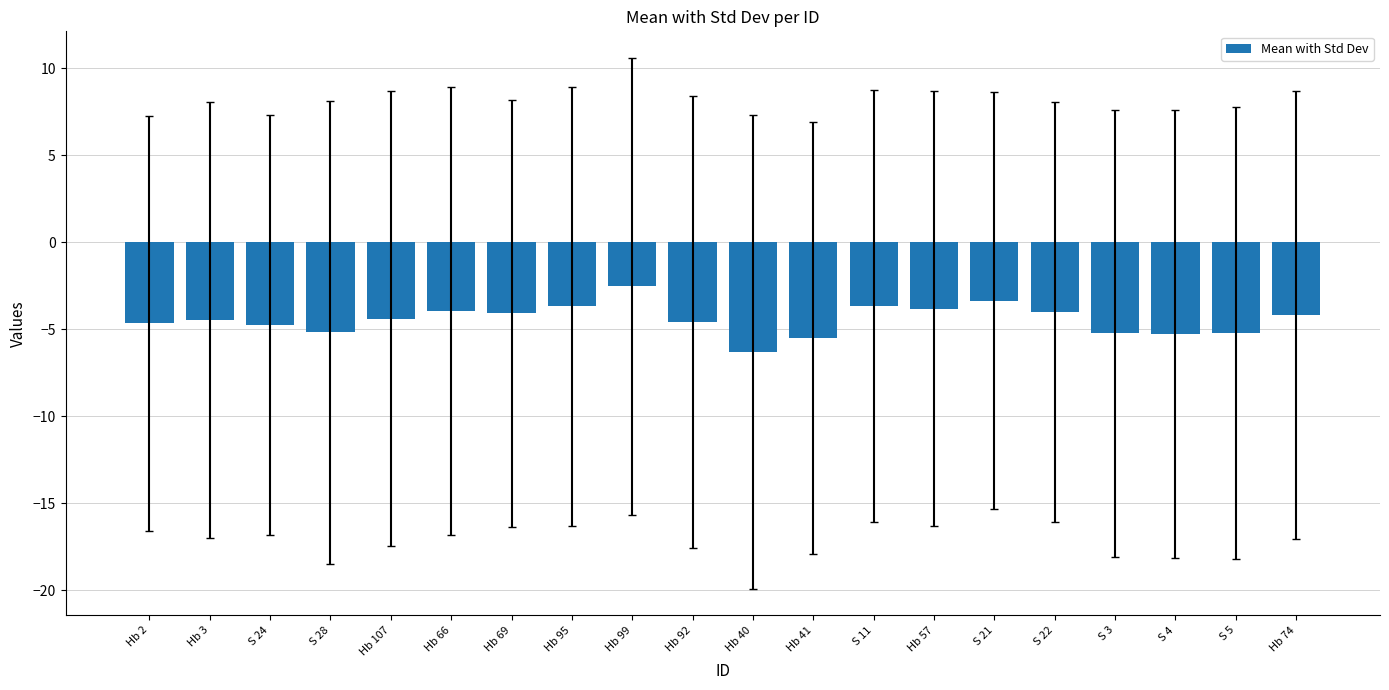

The chart shows a value of -1.5 at Hb 40. True or false?

False